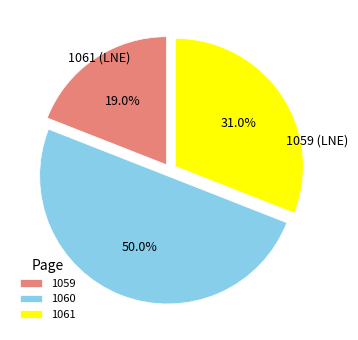

What is the largest slice in the pie chart?

1060